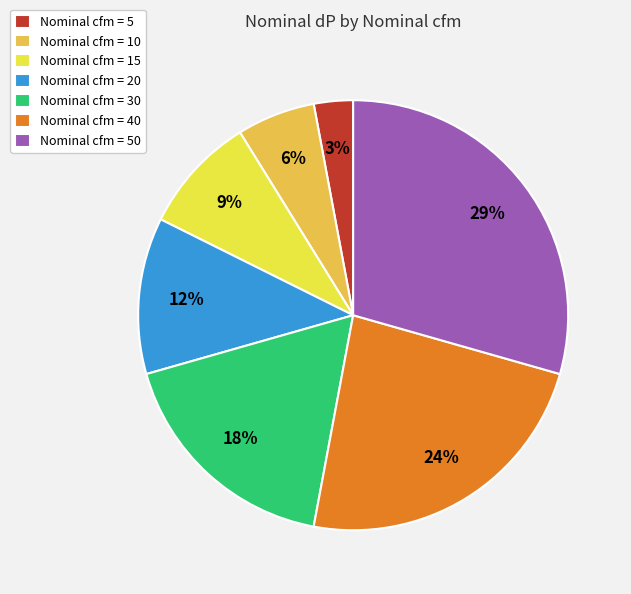

The Nominal cfm = 20 slice represents 26% of the pie. True or false?

False